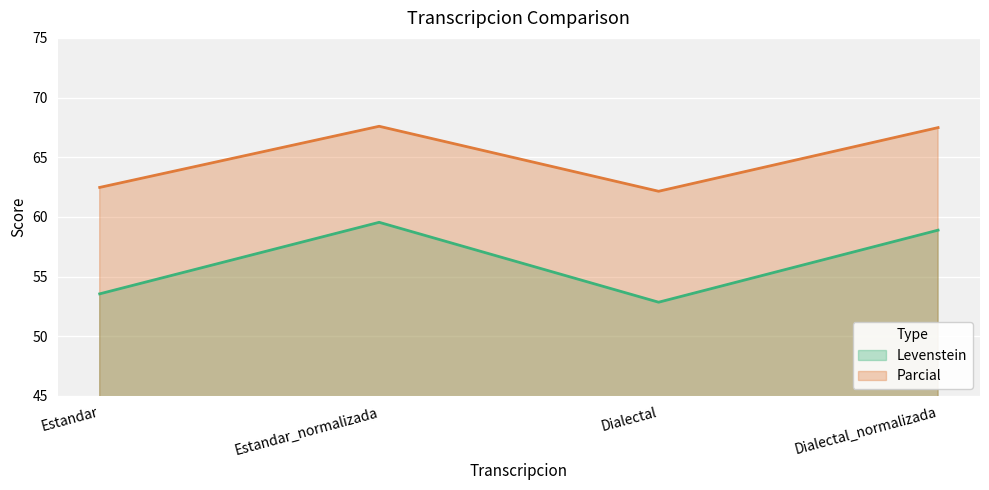

Is the value of Levenstein at Estandar_normalizada greater than the value of Parcial at Estandar_normalizada?

No